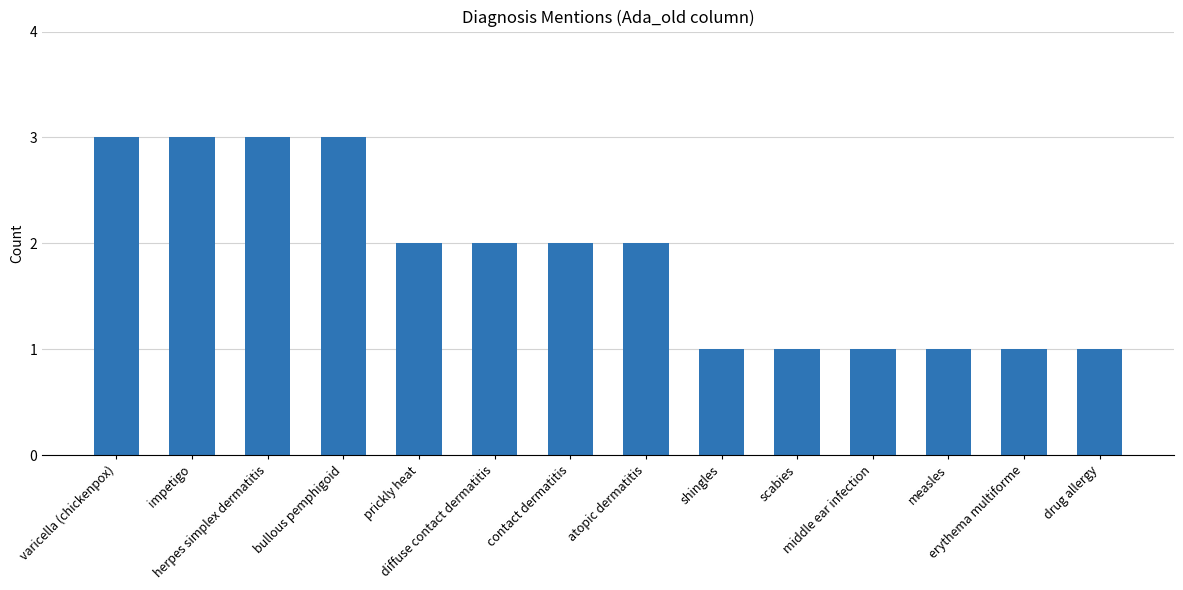

Approximately how many times larger is the value at diffuse contact dermatitis compared to varicella (chickenpox)?

0.7